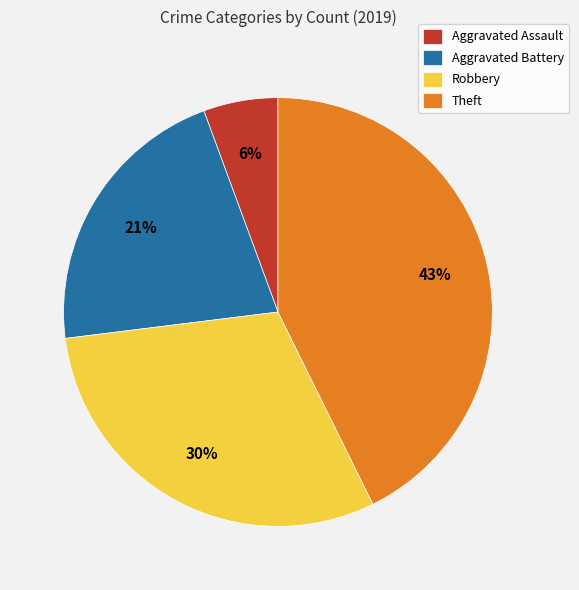

How many slices are in this pie chart?

4